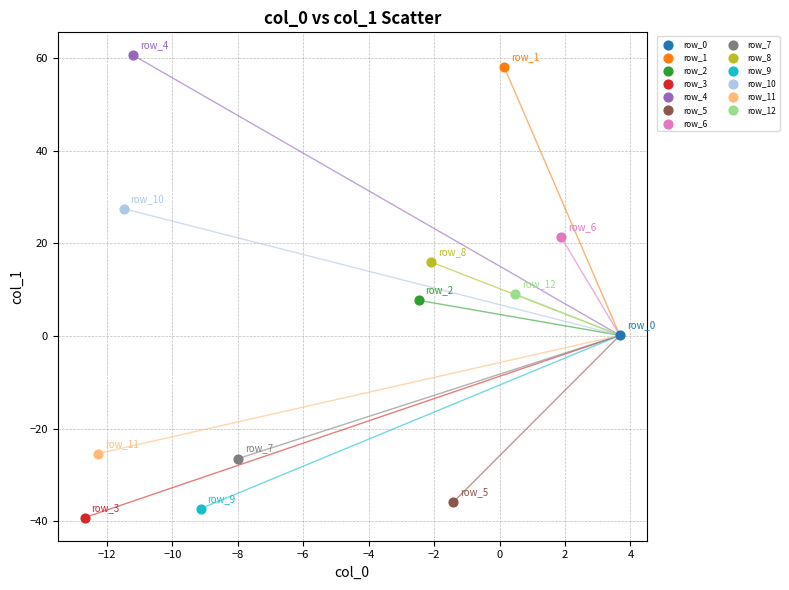

What are all the series names shown in the legend?

row_0, row_1, row_2, row_3, row_4, row_5, row_6, row_7, row_8, row_9, row_10, row_11, row_12